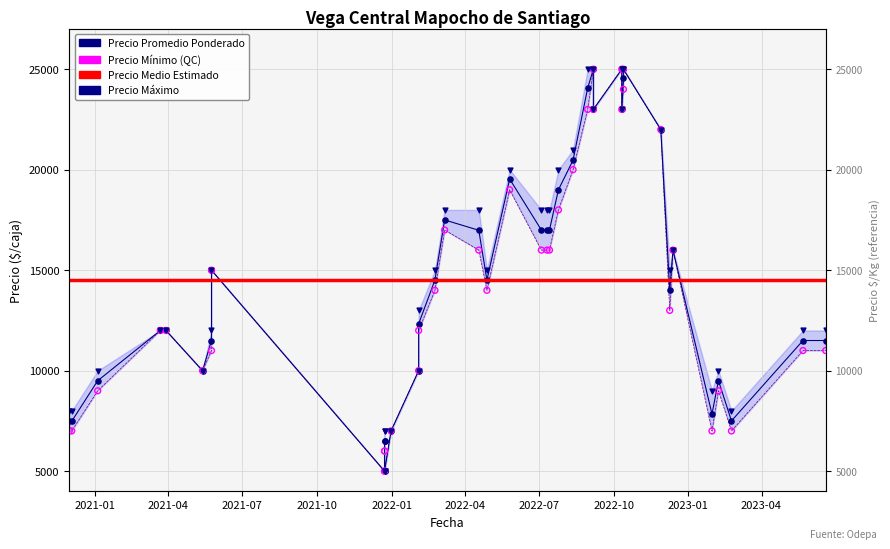

Which series has the widest spread of Y values?

Precio Promedio Ponderado